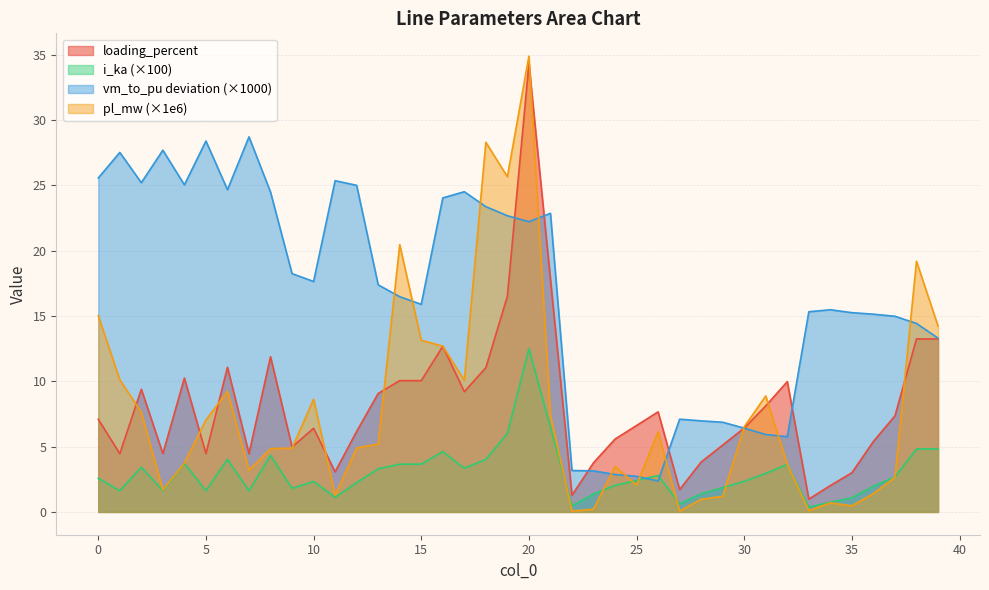

What is the spread (max minus min) of values at 16?

19.4